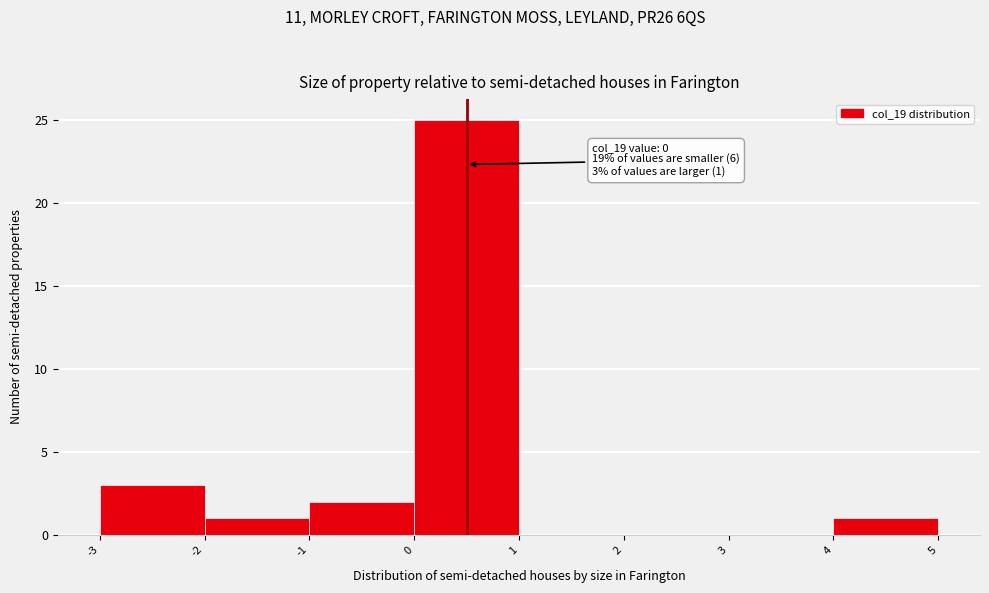

Reading left to right, transcribe all the data shown in this chart.

-3=3	-2=1	-1=2	0=25	1=0	2=0	3=0	4=1